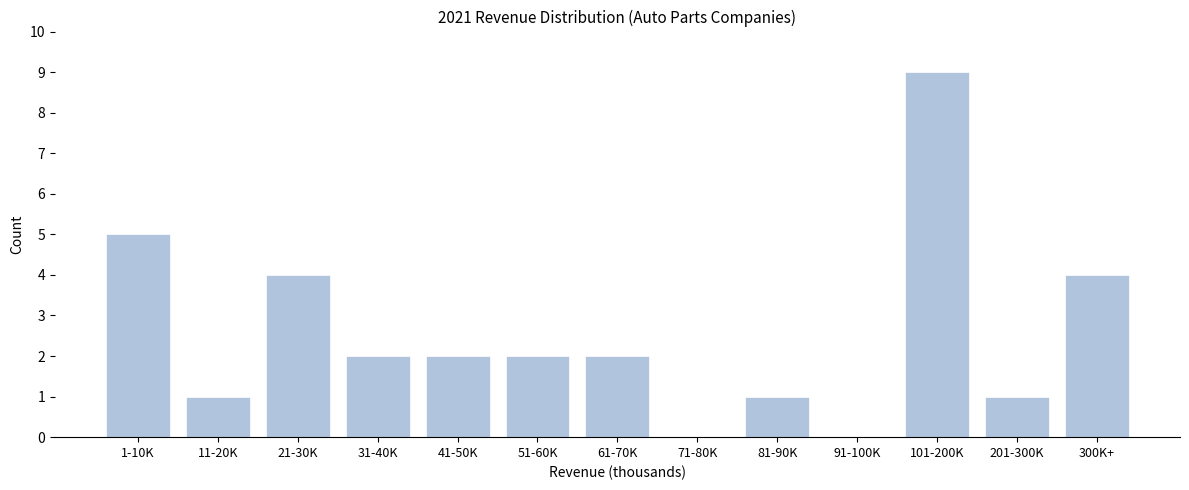

Reading left to right, extract all data points from this chart.

1-10K=5	11-20K=1	21-30K=4	31-40K=2	41-50K=2	51-60K=2	61-70K=2	71-80K=0	81-90K=1	91-100K=0	101-200K=9	201-300K=1	300K+=4